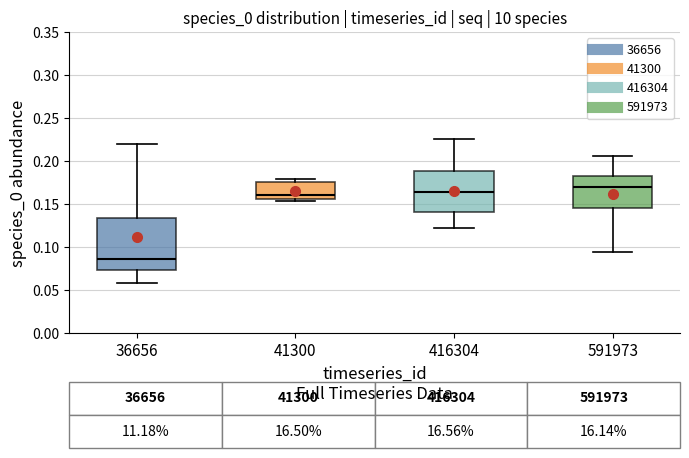

Which box is the tallest, from its lower edge to its upper edge?

36656